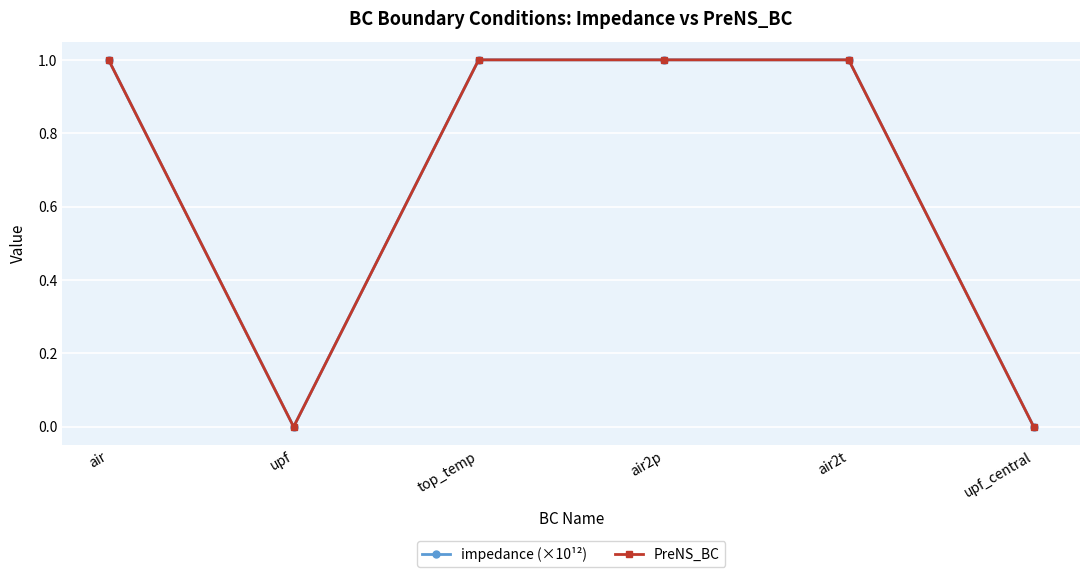

The value of PreNS_BC at air is 2. True or false?

False